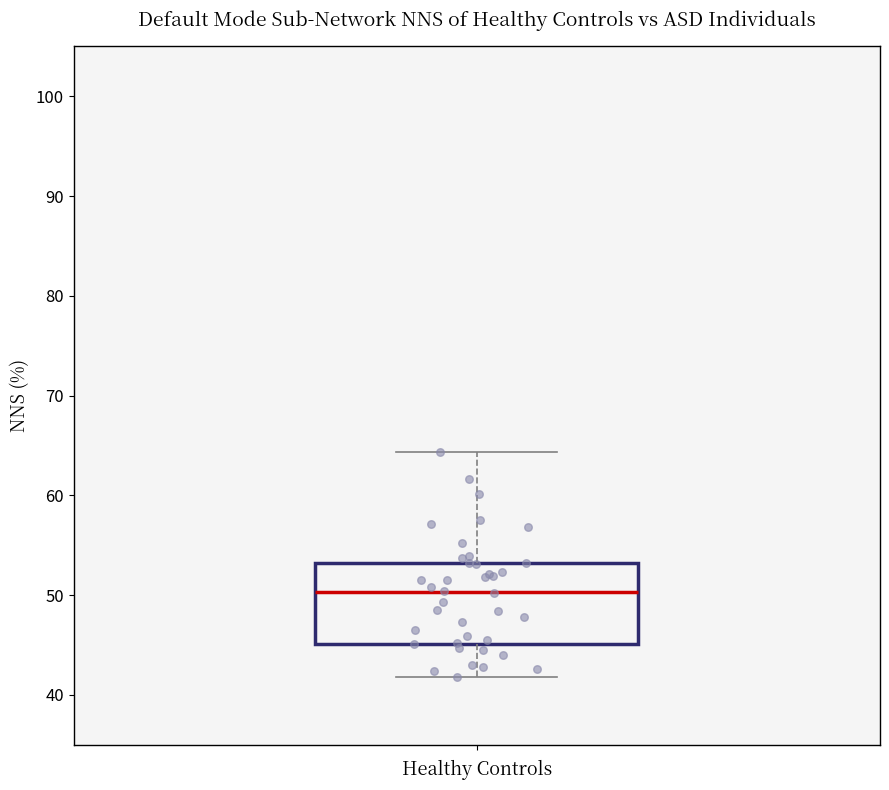

Read this box plot against the y-axis: the position of the median line, the range covered by the box, and the ends of both whiskers. The values are not printed on the chart, so give them approximately, as read against the axis.

median 50, box 45 to 53, whiskers 42 to 64